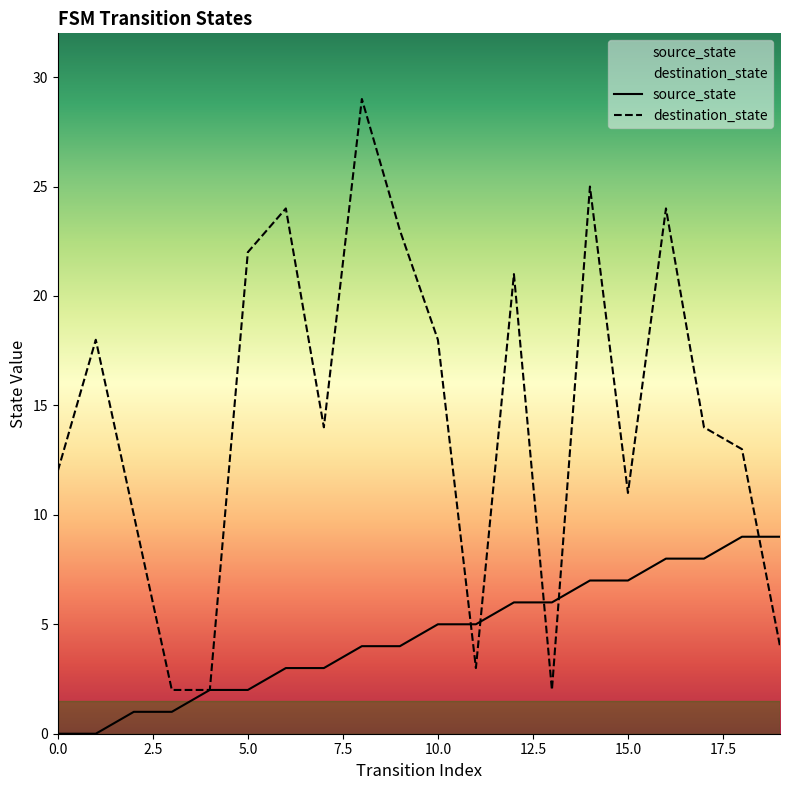

How many source_state values are between 2 and 7?

12